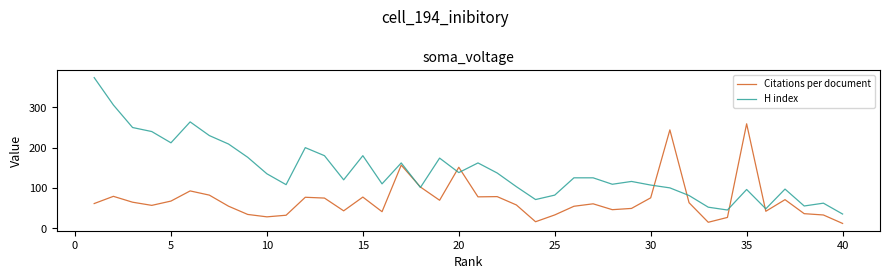

What is the greatest value displayed?

374.0